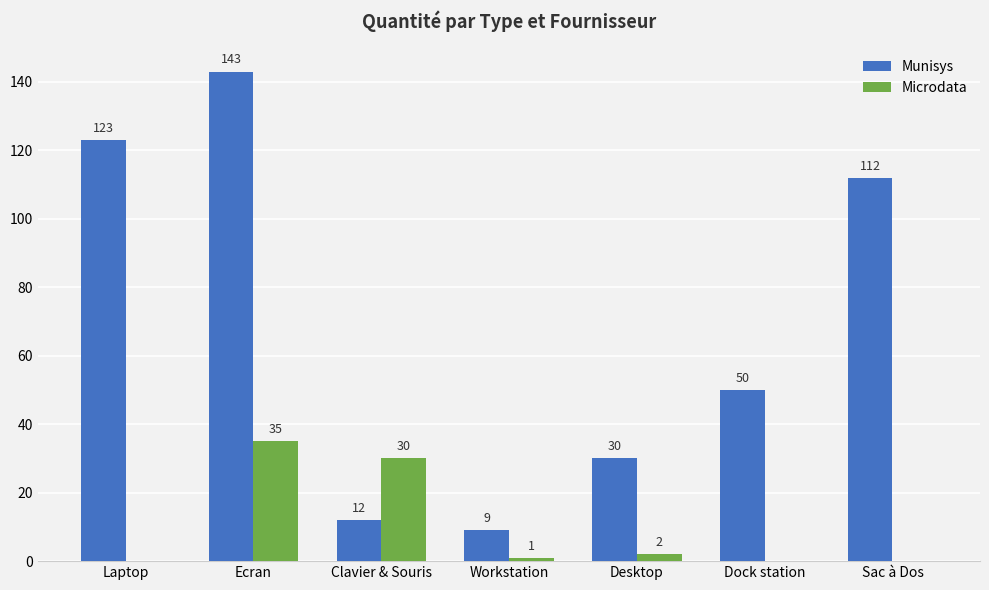

What is the difference between the Microdata values at Laptop and Workstation?

1